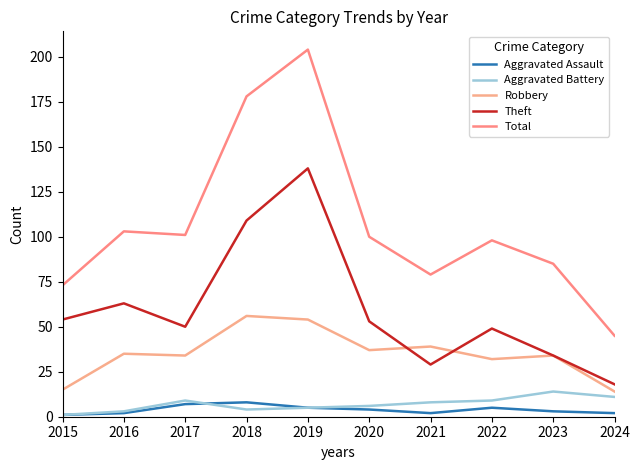

The value of Theft at 2015 is 35. True or false?

False